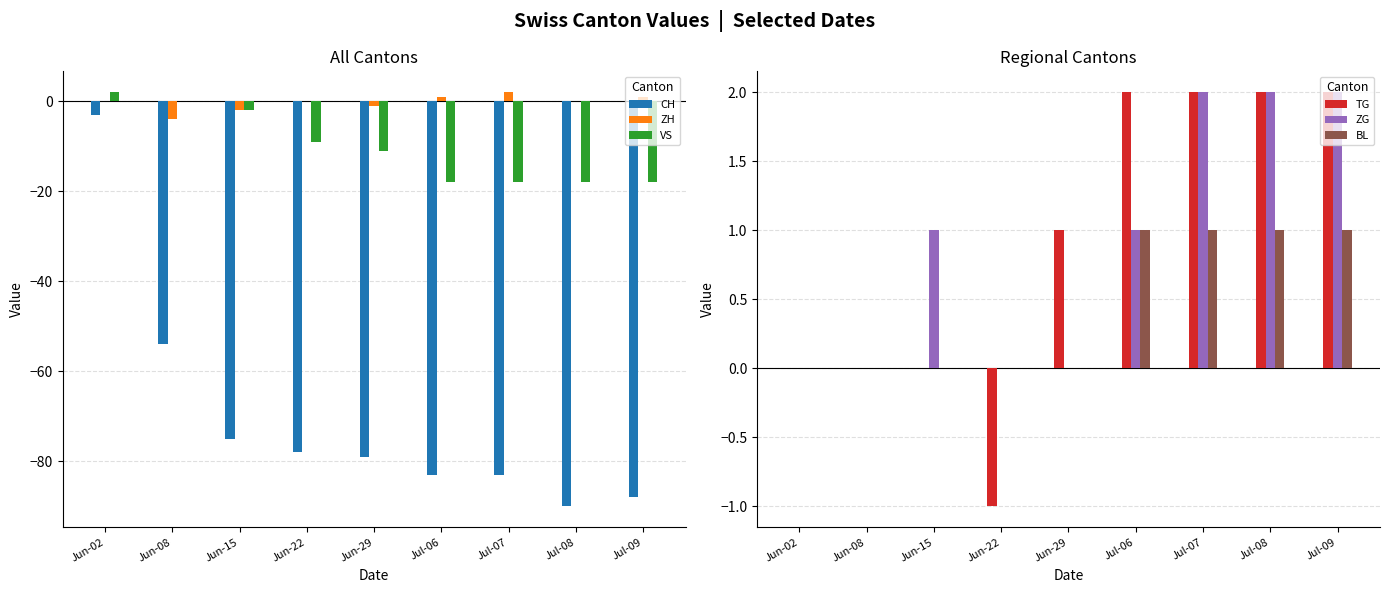

The value of BL at Jun-02 is 0. True or false?

True